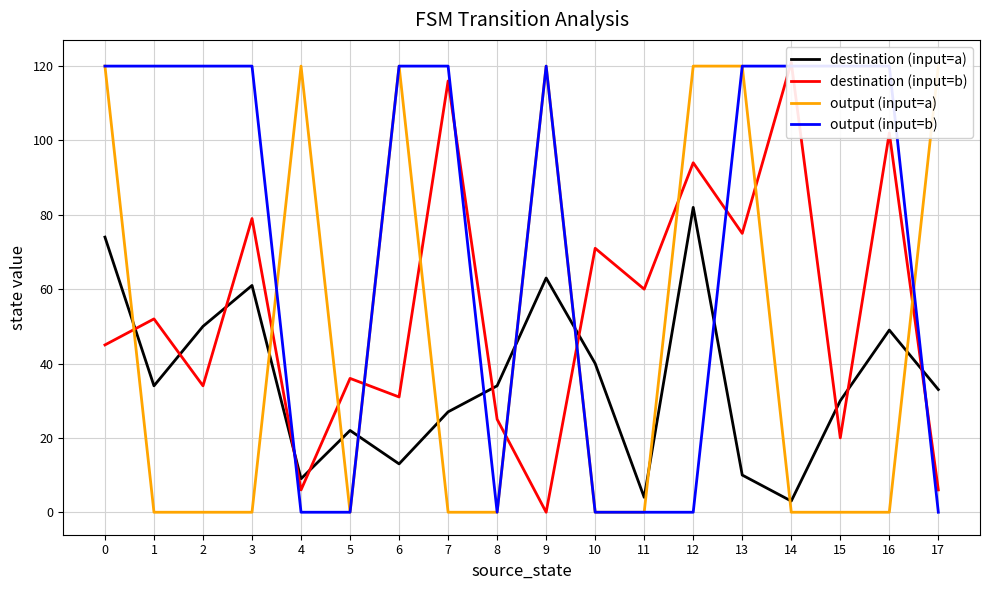

Does the chart display data point markers on the line(s)?

No